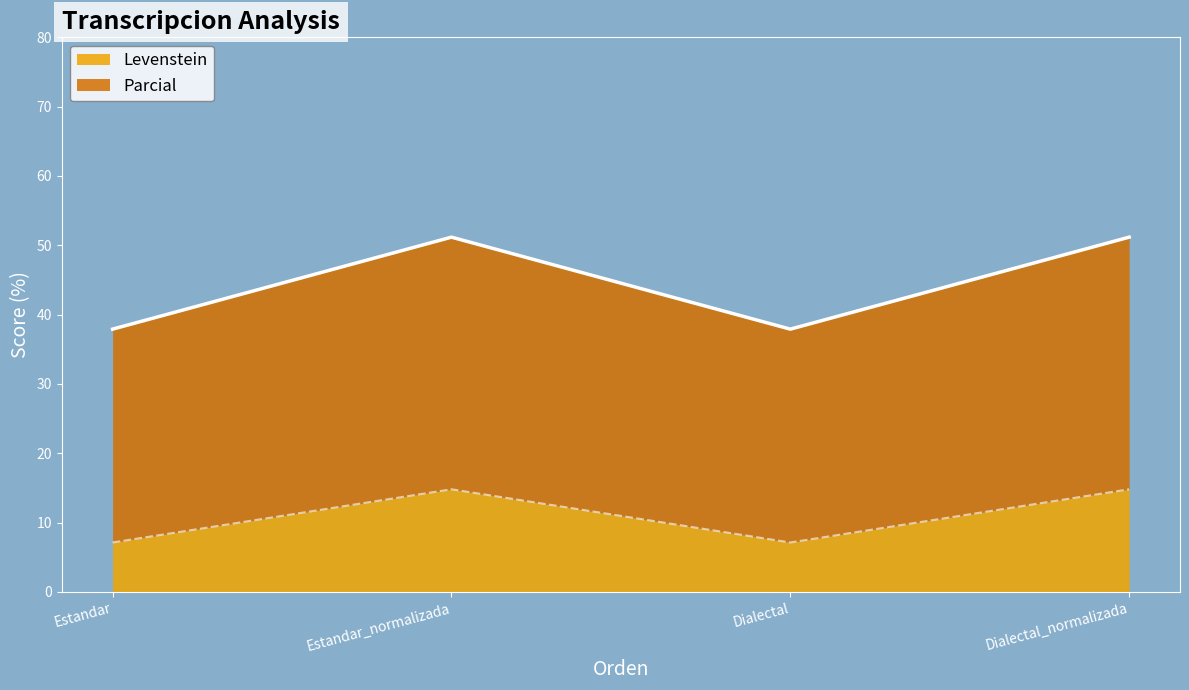

What is the average value of the Levenstein series?

11.0